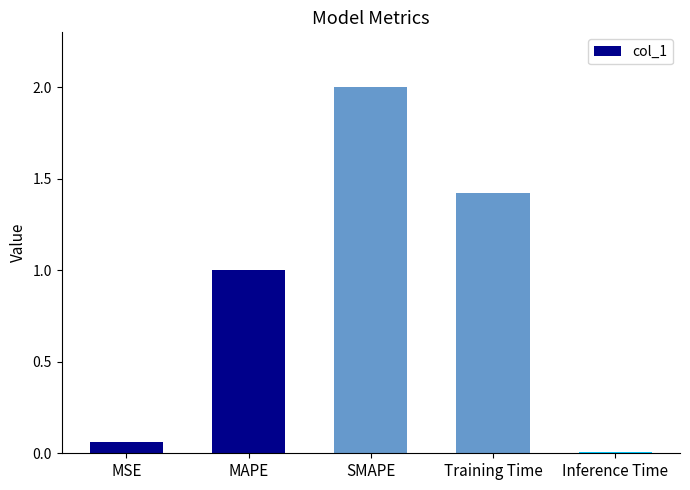

How many bars are there in total?

5